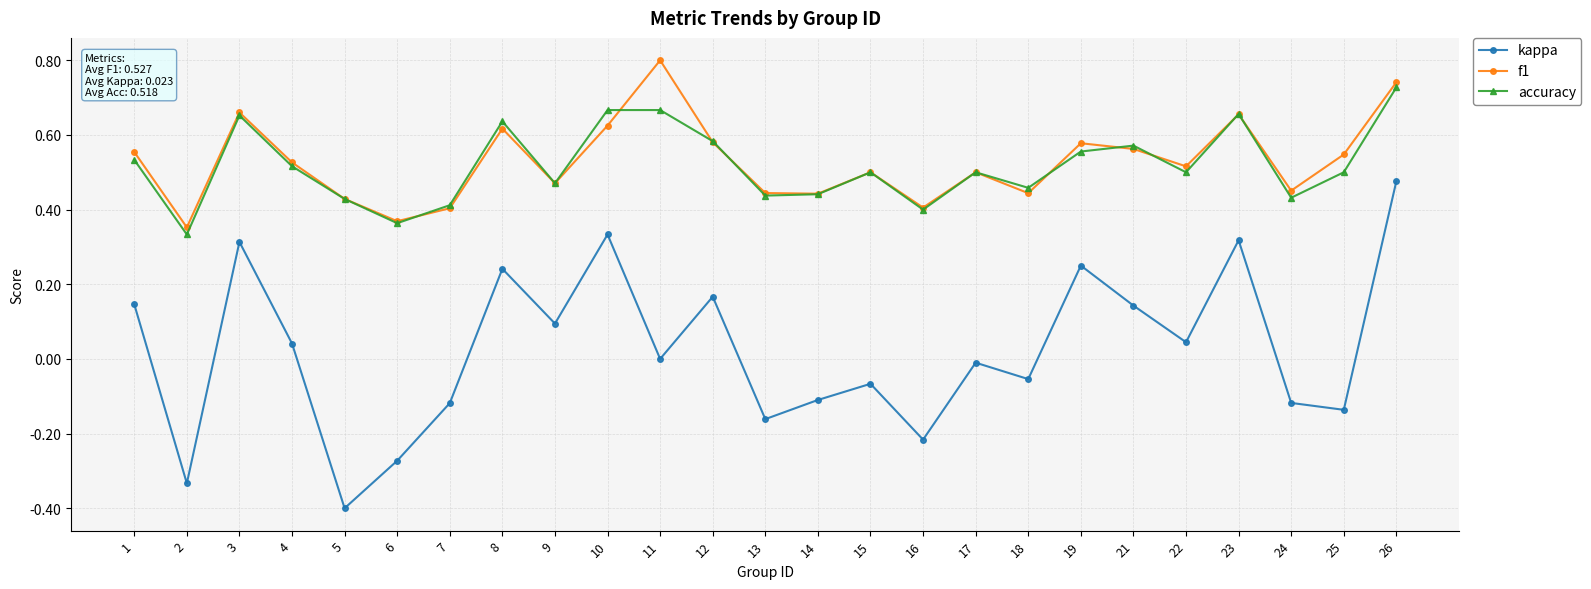

Rank the series by their maximum value, from lowest to highest.

kappa, accuracy, f1